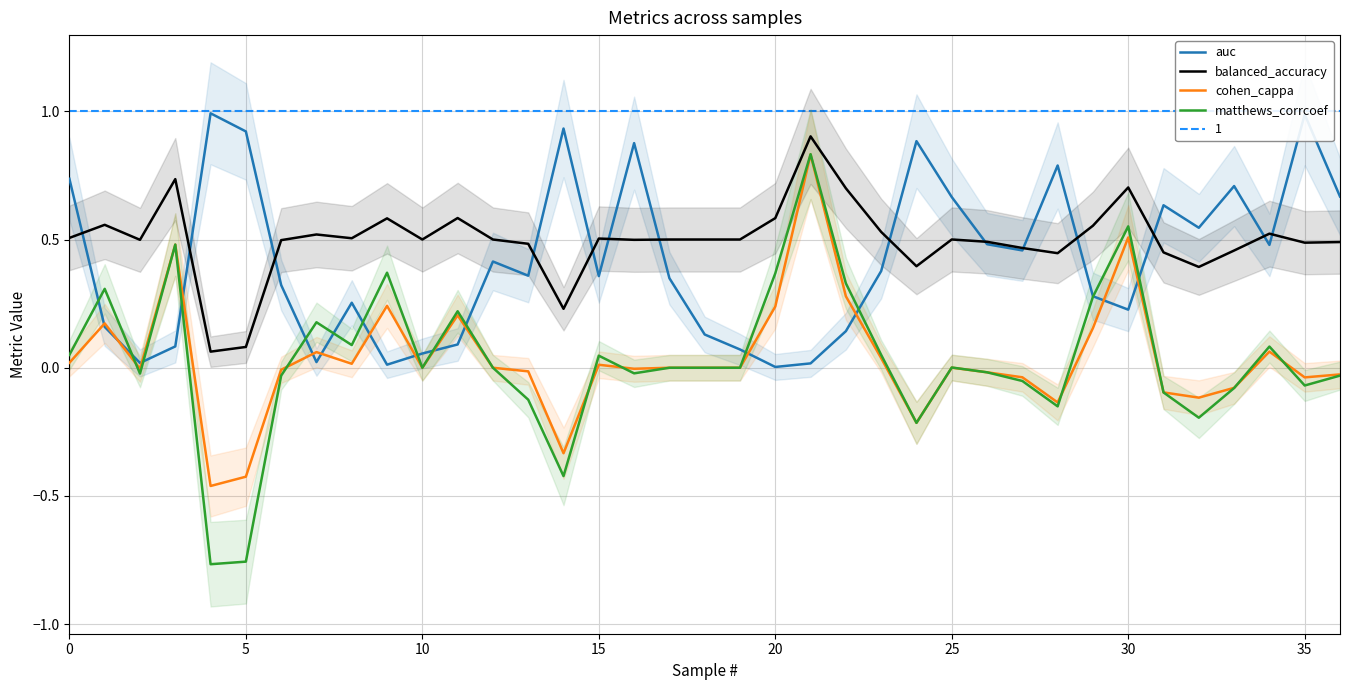

True or false: matthews_corrcoef and cohen_cappa intersect in this chart.

True